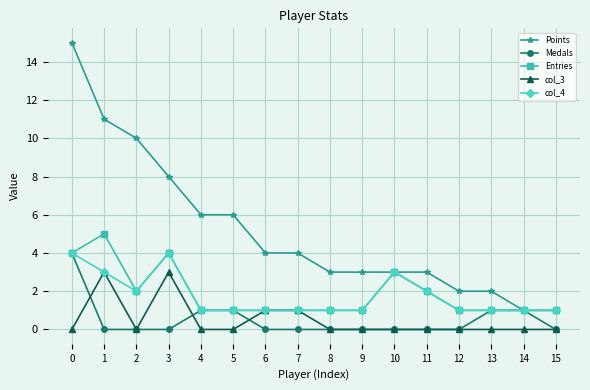

What is the difference between the highest and lowest values at 15?

1